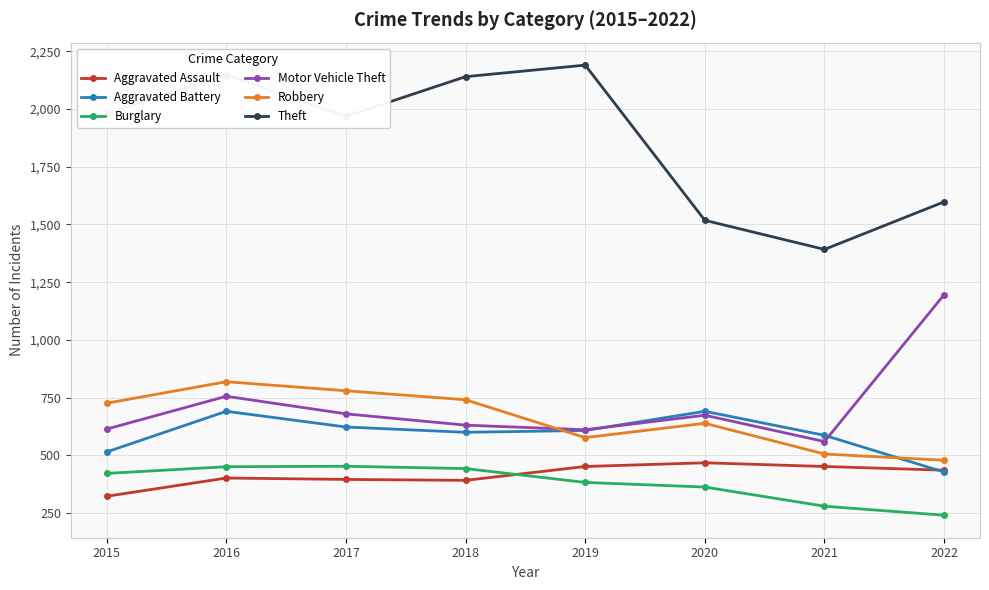

At which label is Motor Vehicle Theft closest to 878?

2016